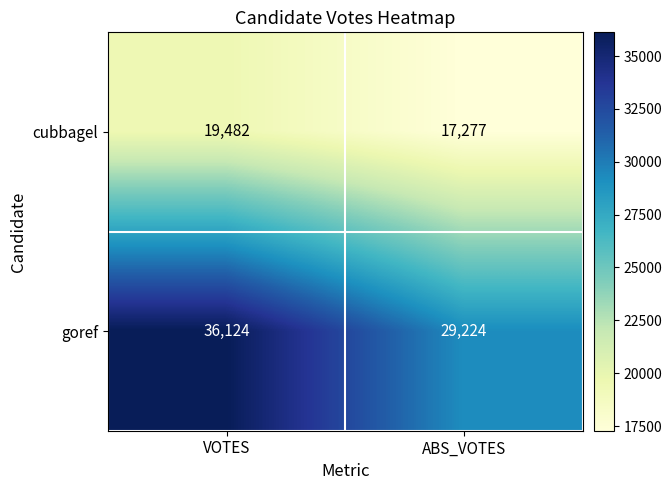

Reading left to right, transcribe all the data shown in this chart.

cubbagel: 19482	17277
goref: 36124	29224